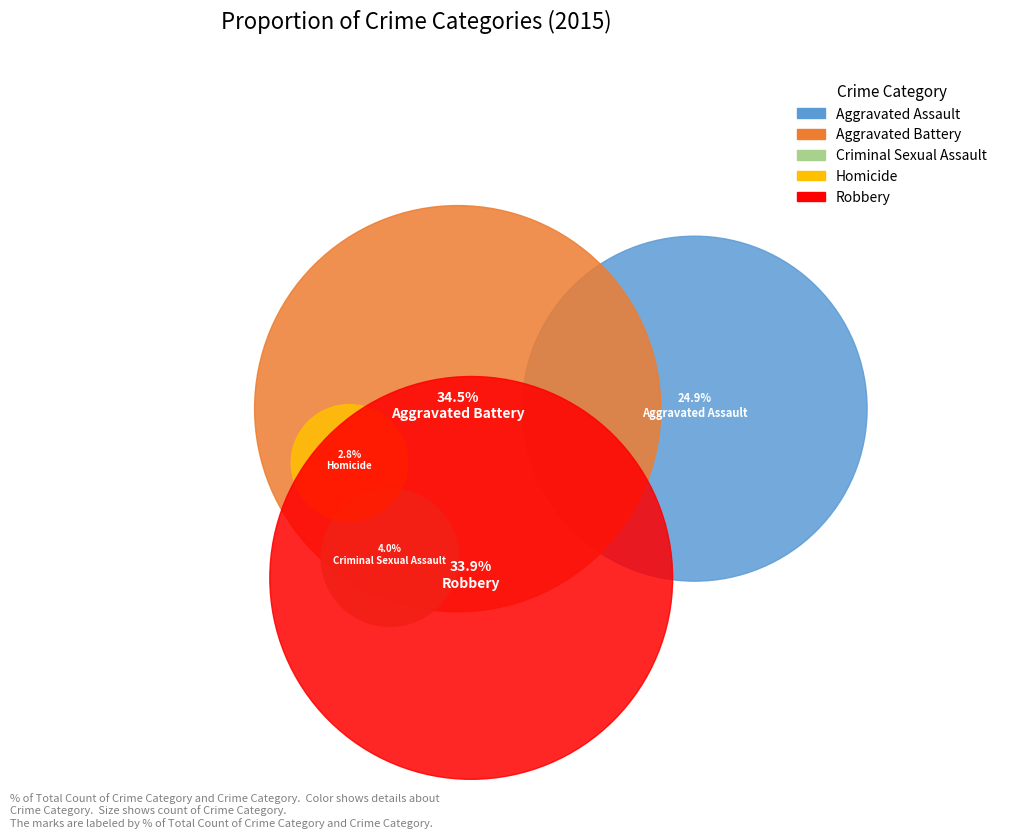

Does Criminal Sexual Assault represent more than half of the total?

No